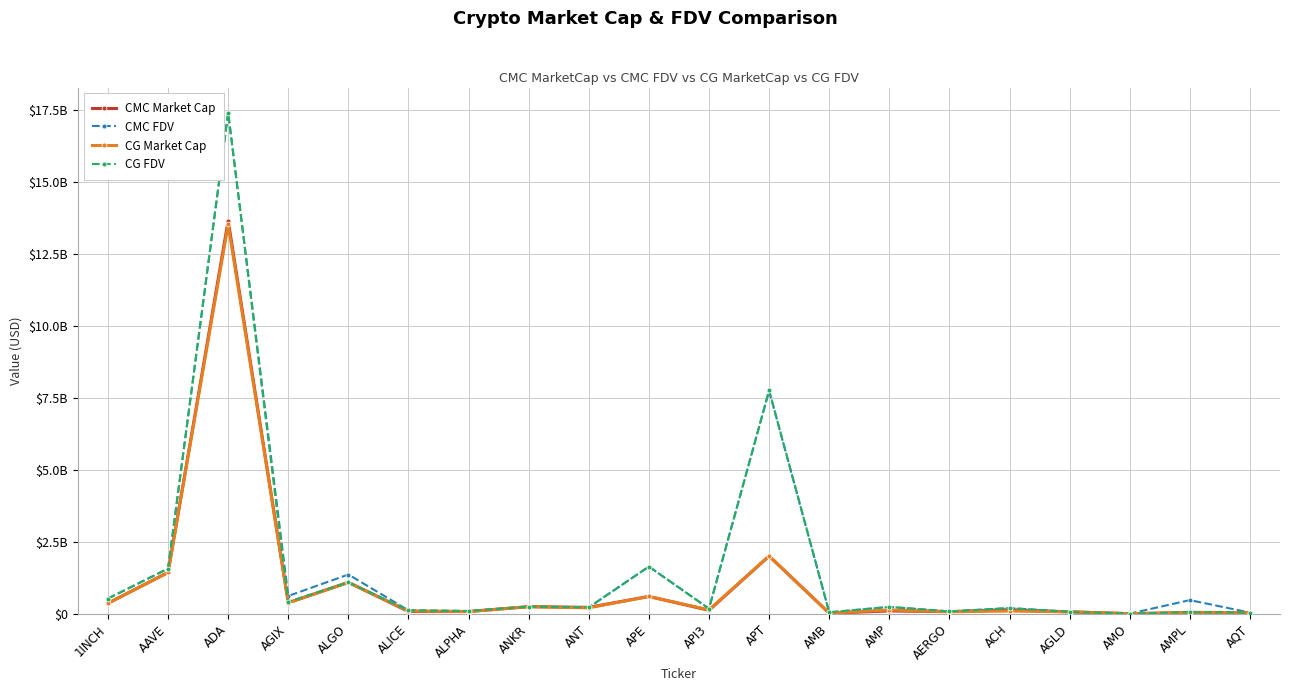

At which category does CG Market Cap reach its first local valley?

AGIX